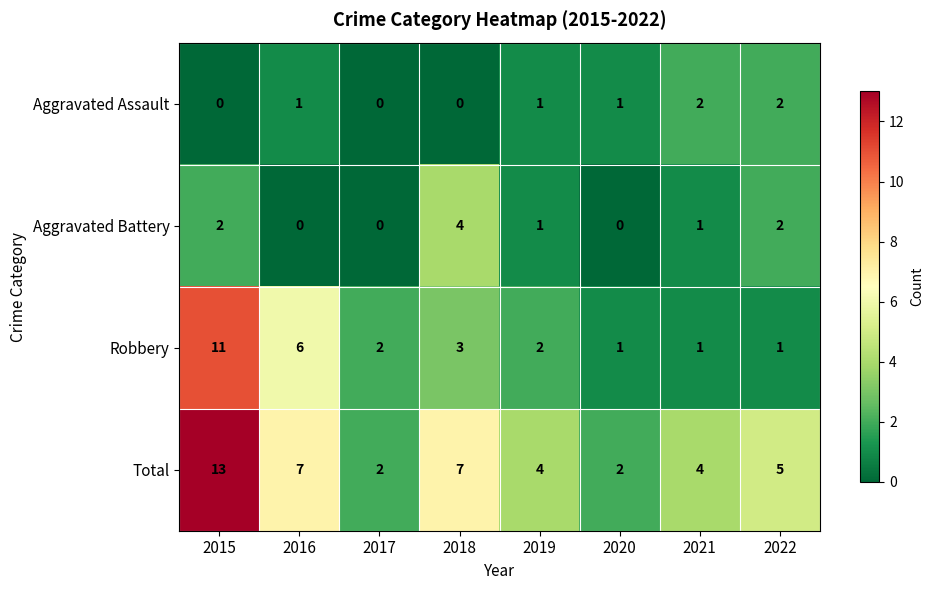

Which series has the largest total across all categories?

Total